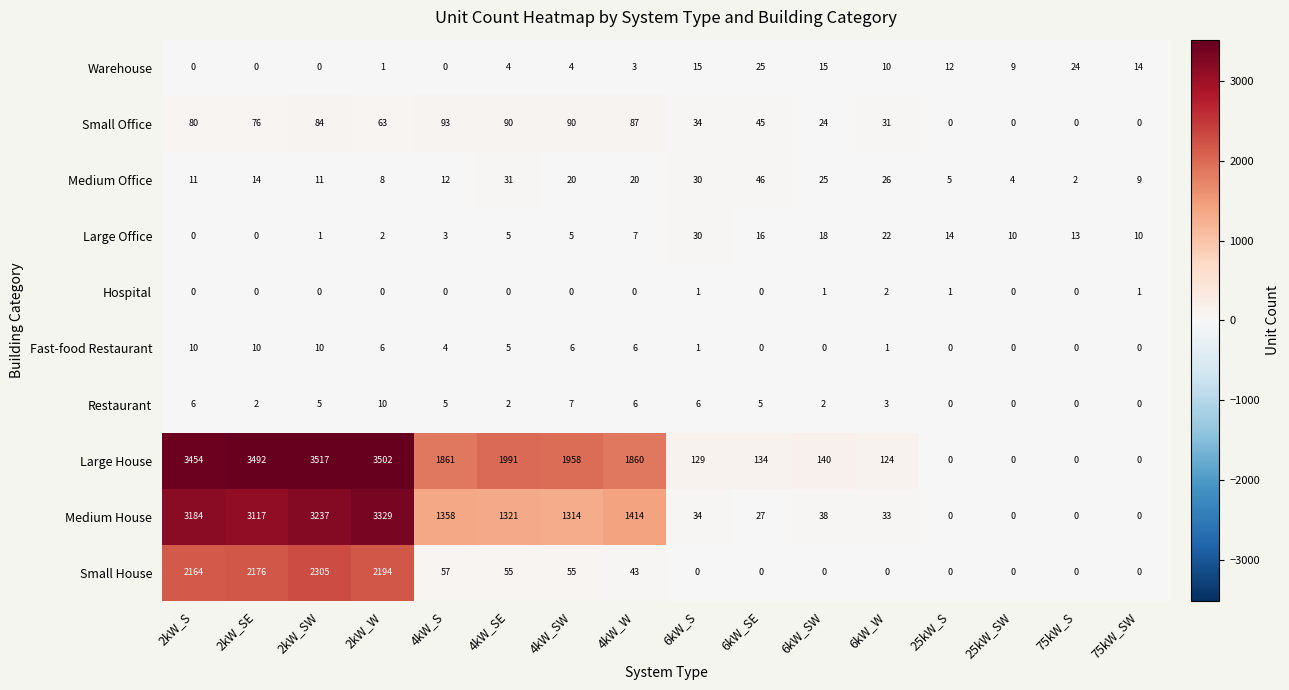

The value of Warehouse at 6kW_SE is 13. True or false?

False